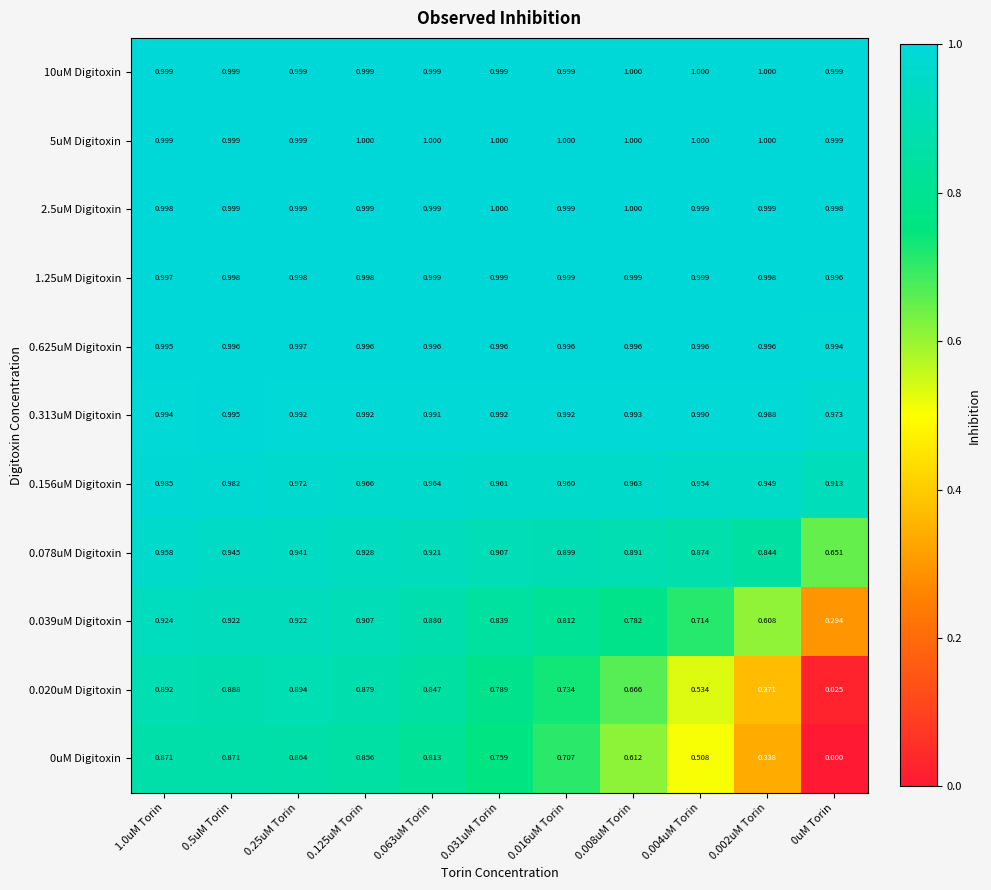

Is the value of 0.020uM Digitoxin at 1.0uM Torin greater than the value of 0.313uM Digitoxin at 0.125uM Torin?

No